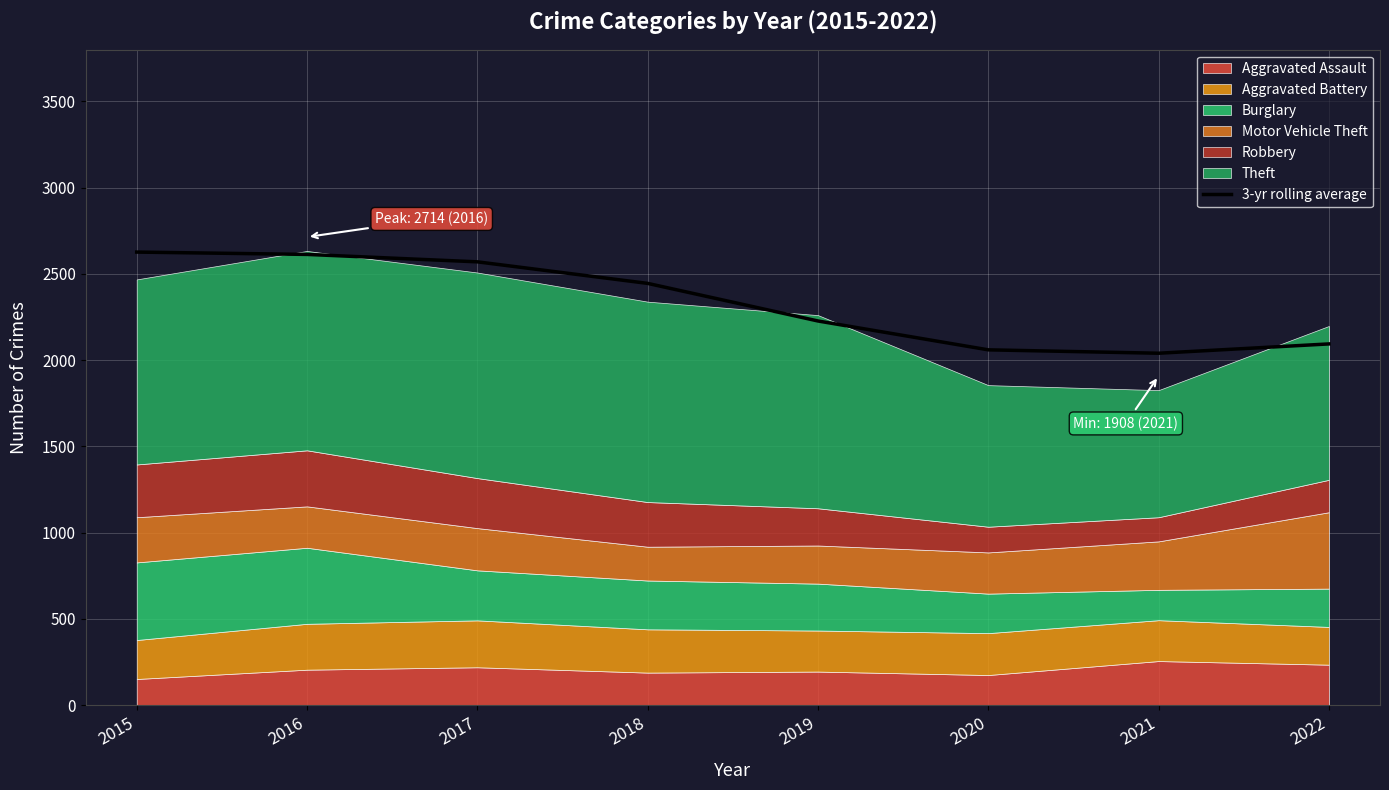

What is the sum of all values?

18675.2